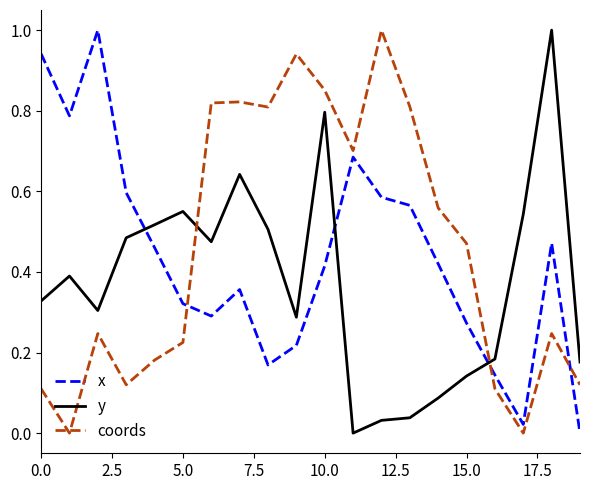

True or false: coords has more than 0 interior local peaks.

True